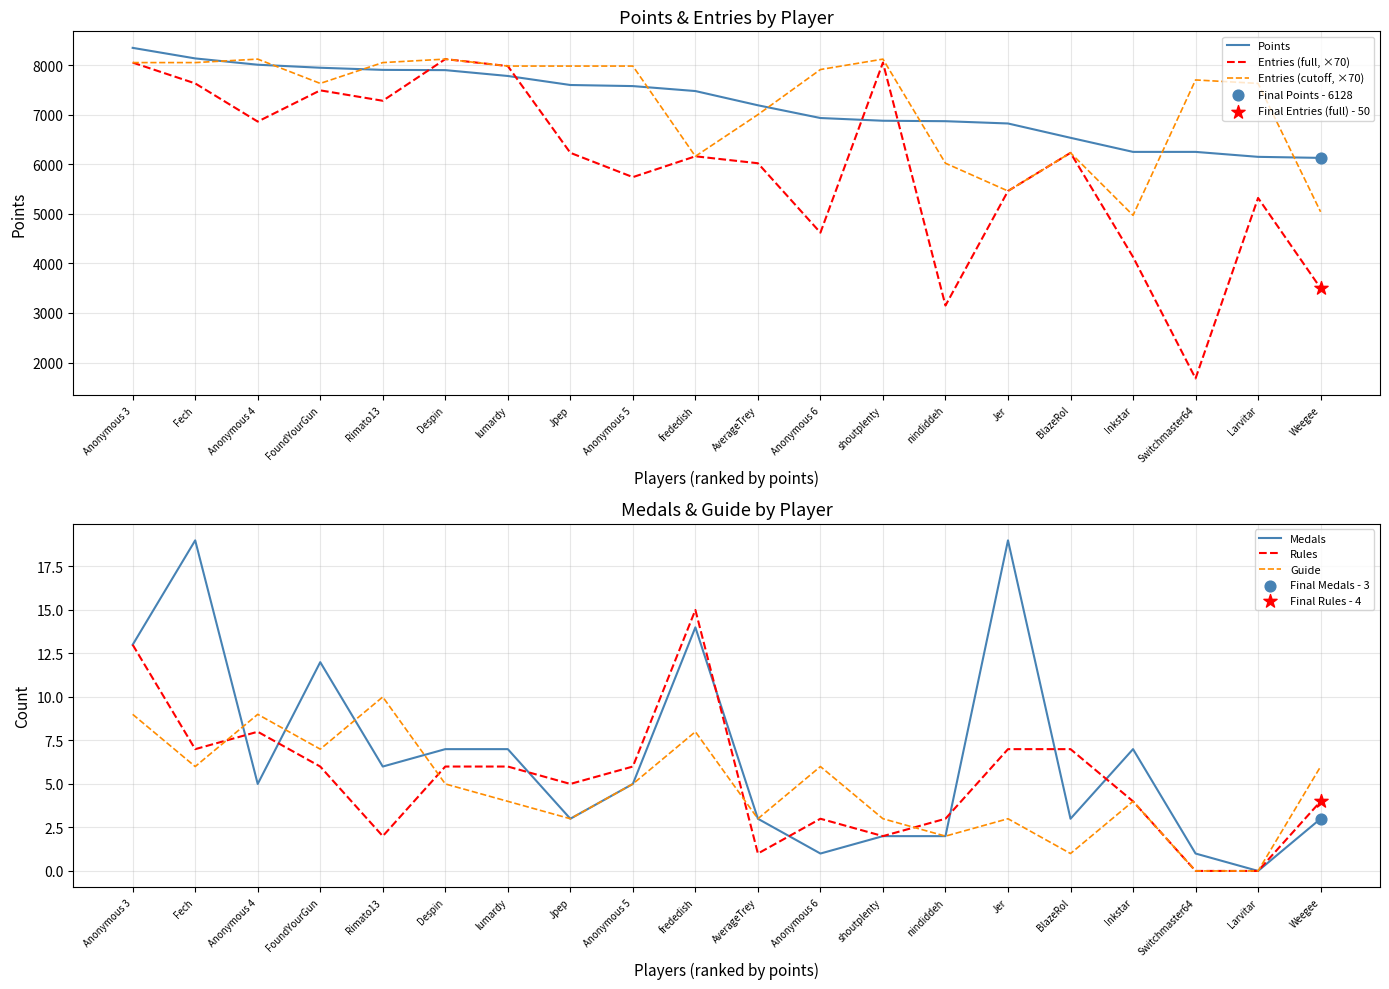

At which category is the sum across all series the highest?

Anonymous 3